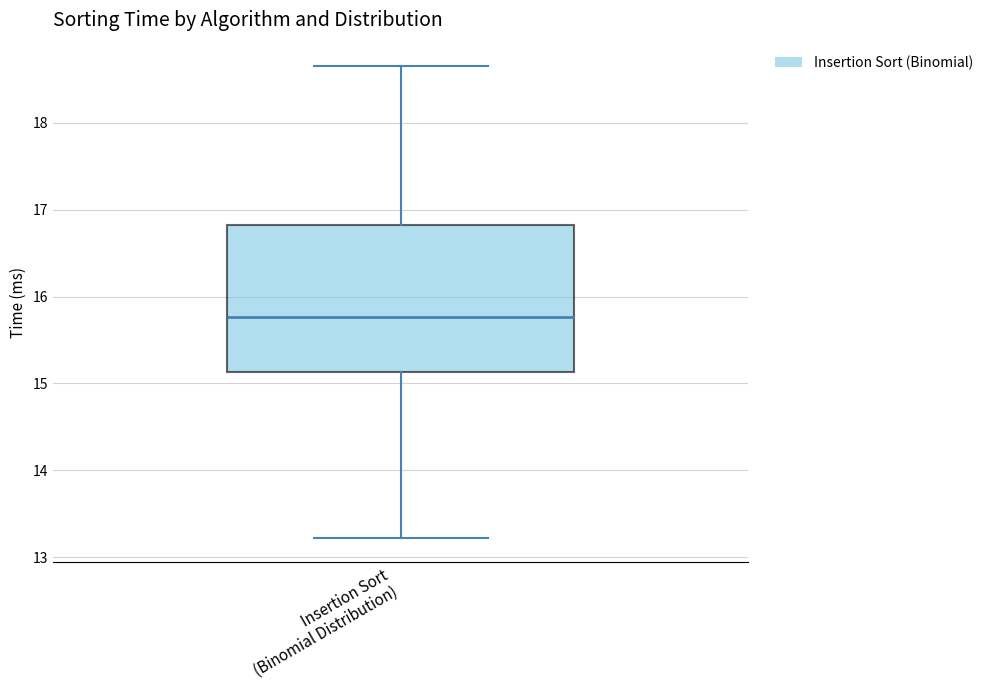

Read this box plot against the y-axis: the position of the median line, the range covered by the box, and the ends of both whiskers. The values are not printed on the chart, so give them approximately, as read against the axis.

median 15.8, box 15.1 to 16.8, whiskers 13.2 to 18.6